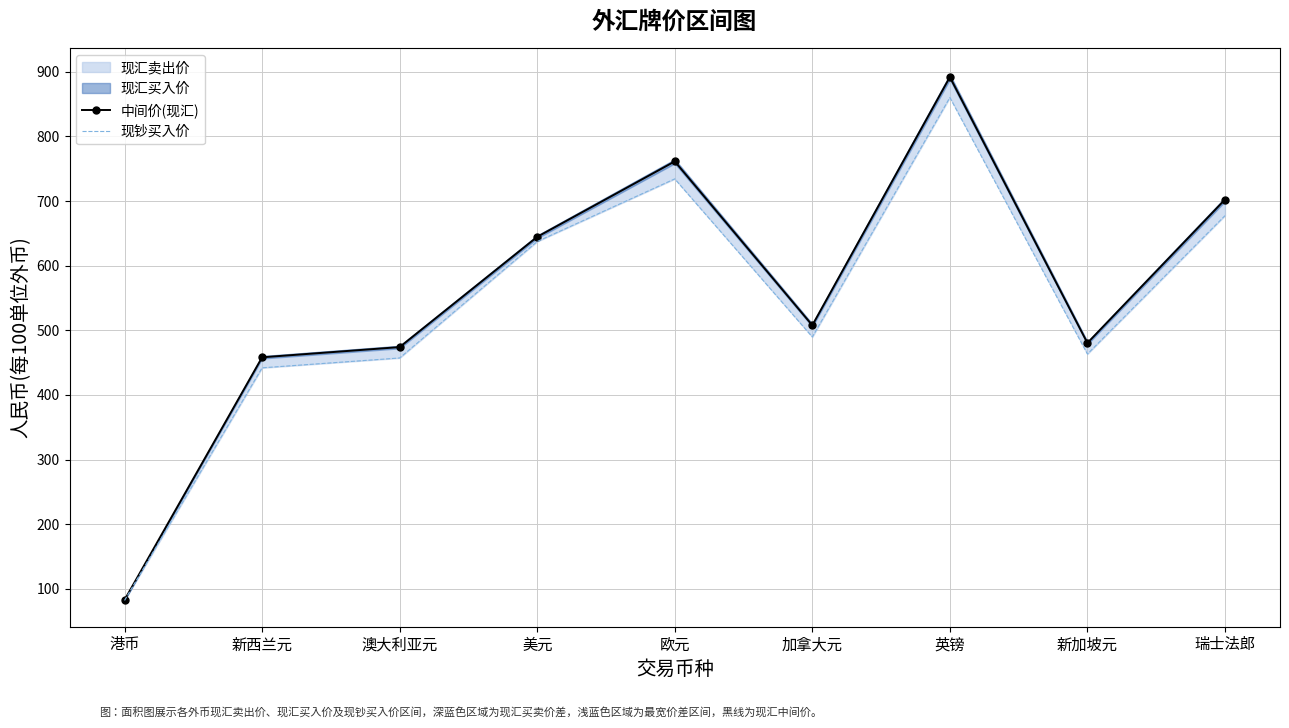

Read the 中间价(现汇) value at 新西兰元.

458.3